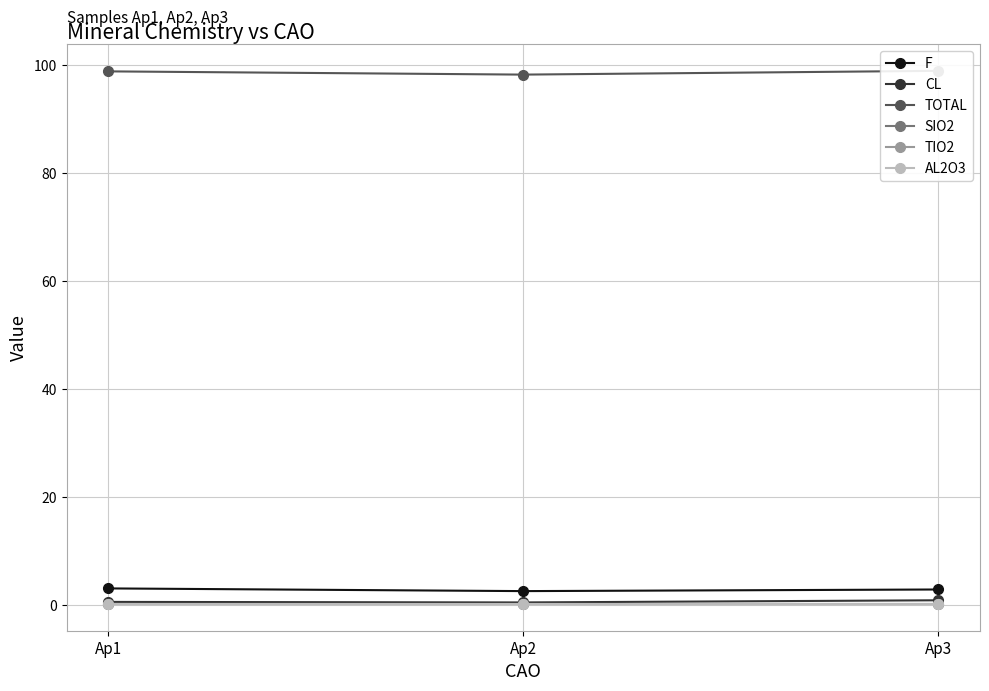

Rank the categories by TIO2 value from highest to lowest.

Ap1, Ap2, Ap3